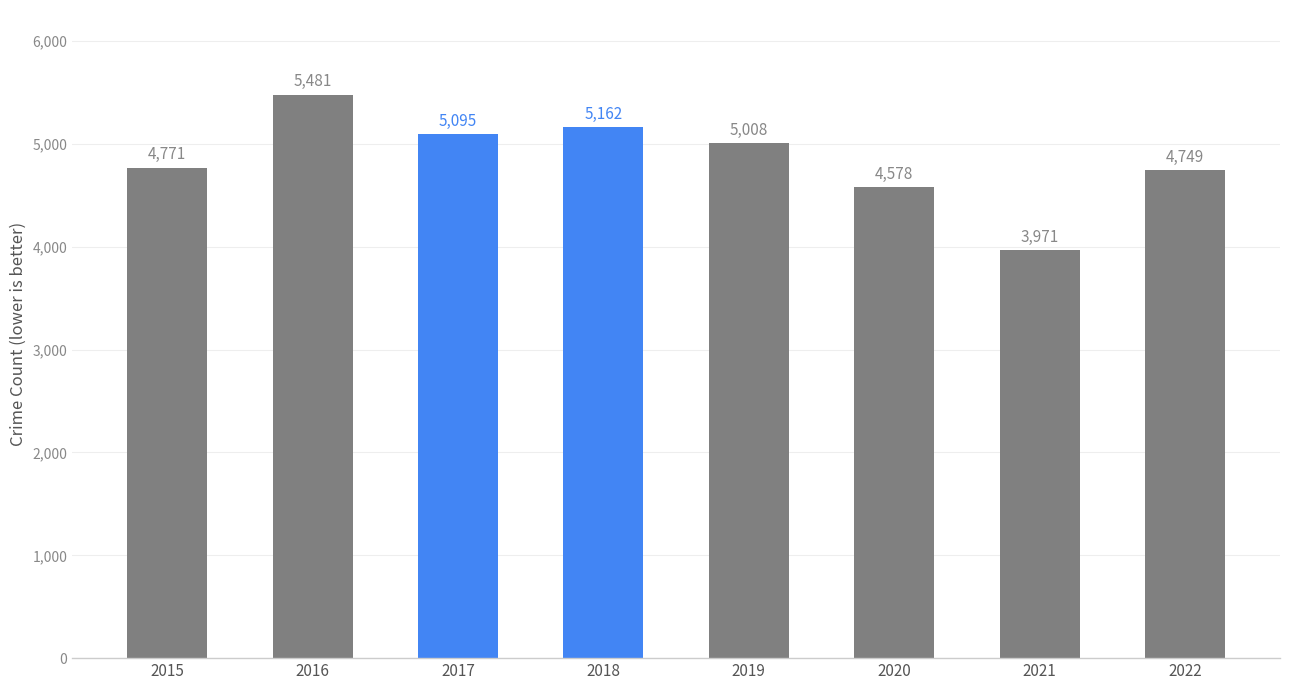

Is it true that the value at 2019 is 2201?

False